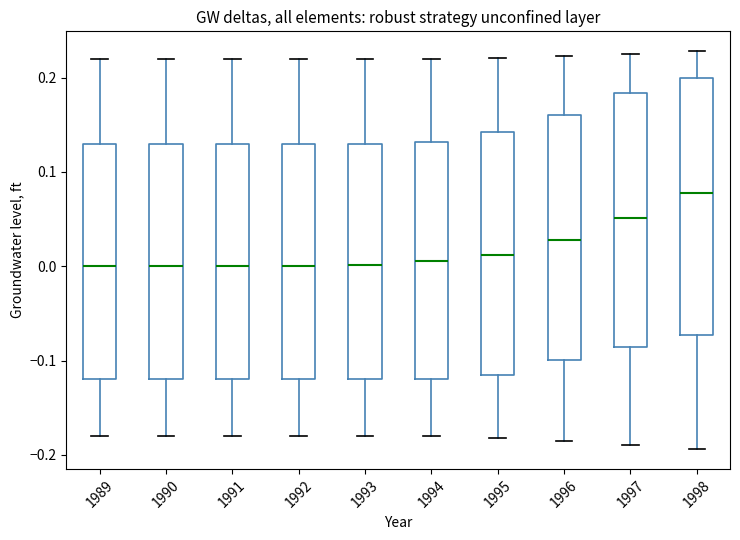

Reading left to right, read every box against the y-axis: the position of its median line, the range the box covers, and the ends of its whiskers. The values are not printed on the chart, so give them approximately, as read against the axis.

1989: median 0.00, box -0.12 to 0.13, whiskers -0.18 to 0.22
1990: median 0.00, box -0.12 to 0.13, whiskers -0.18 to 0.22
1991: median 0.00, box -0.12 to 0.13, whiskers -0.18 to 0.22
1992: median 0.00, box -0.12 to 0.13, whiskers -0.18 to 0.22
1993: median 0.00, box -0.12 to 0.13, whiskers -0.18 to 0.22
1994: median 0.01, box -0.12 to 0.13, whiskers -0.18 to 0.22
1995: median 0.01, box -0.11 to 0.14, whiskers -0.18 to 0.22
1996: median 0.03, box -0.10 to 0.16, whiskers -0.19 to 0.22
1997: median 0.05, box -0.09 to 0.18, whiskers -0.19 to 0.23
1998: median 0.08, box -0.07 to 0.20, whiskers -0.19 to 0.23